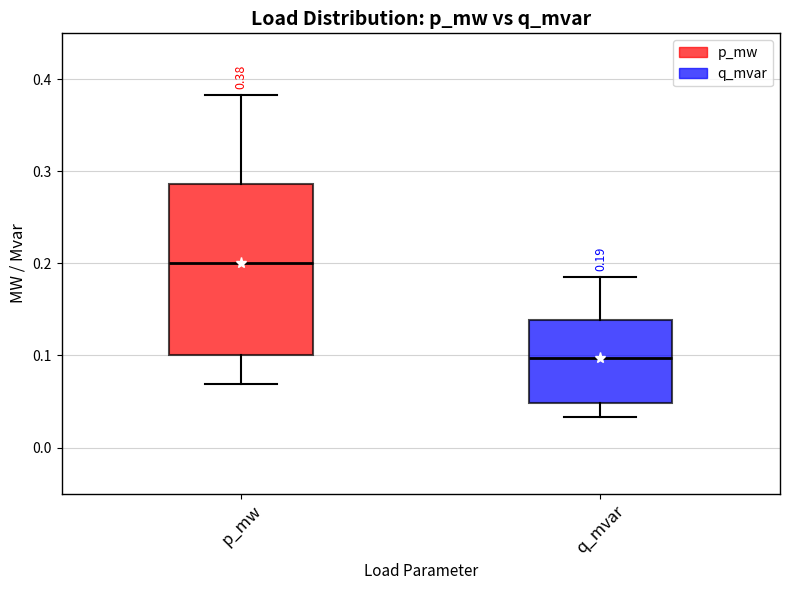

Which box's median line is the highest?

p_mw